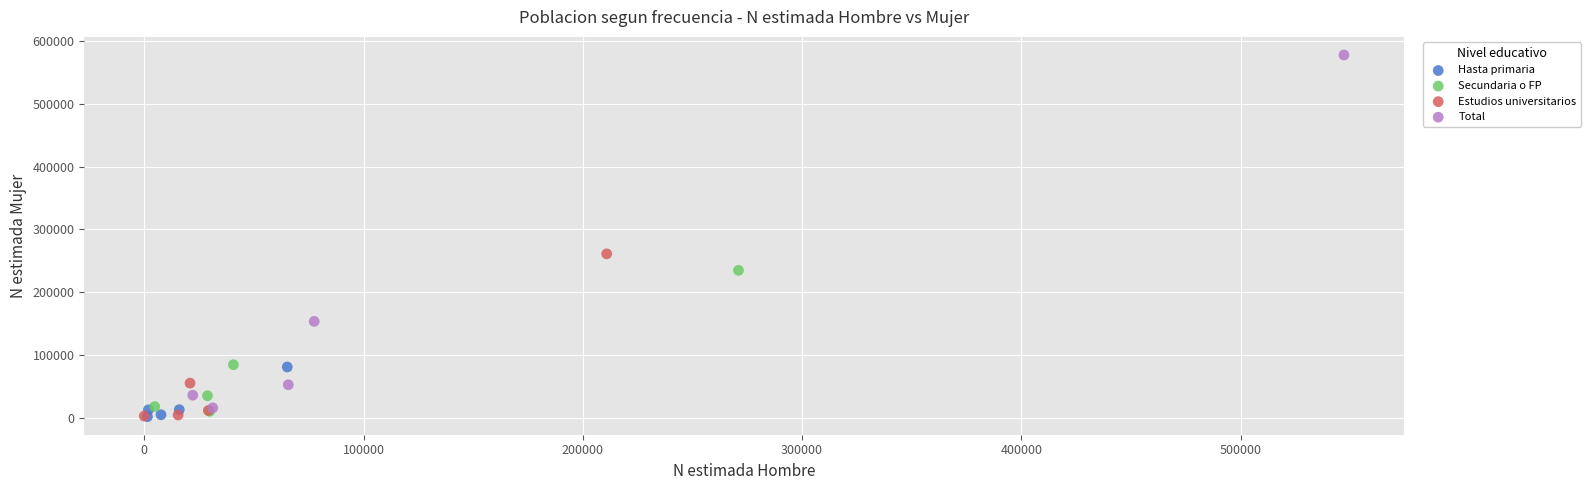

Which series reaches the maximum Y coordinate?

Total